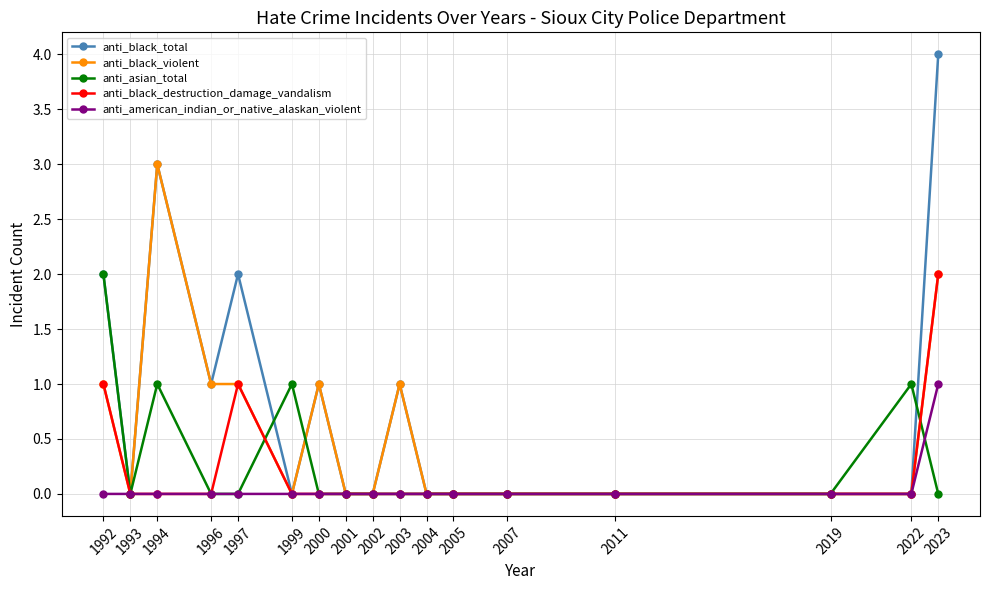

True or false: anti_asian_total has more than 0 points higher than both neighbors.

True